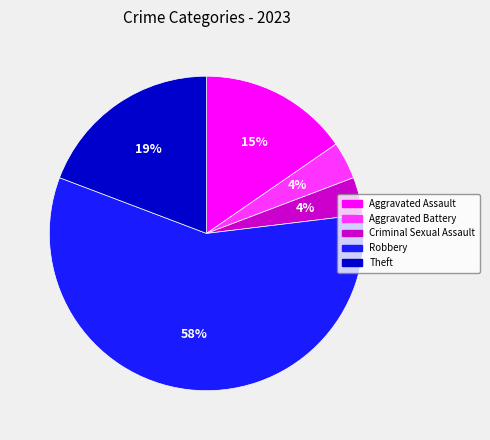

Count the number of slices in the pie.

5